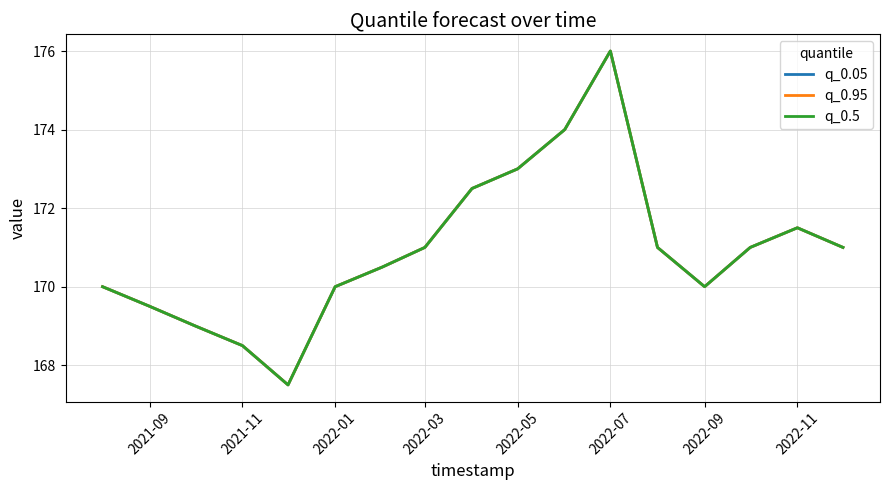

Is this an area chart (filled region under the line)?

No